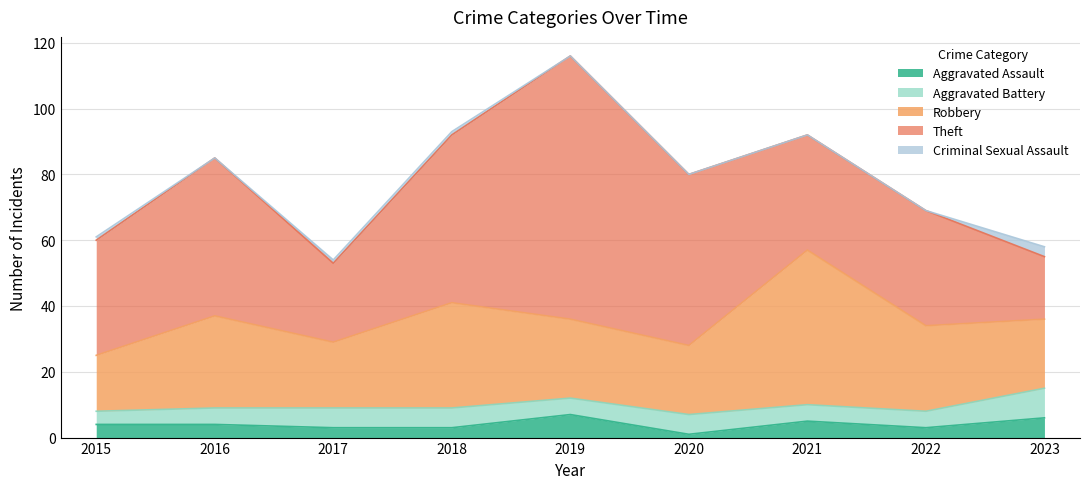

Reading left to right, extract all data points from this chart.

Aggravated Assault: 2015=4	2016=4	2017=3	2018=3	2019=7	2020=1	2021=5	2022=3	2023=6
Aggravated Battery: 2015=4	2016=5	2017=6	2018=6	2019=5	2020=6	2021=5	2022=5	2023=9
Robbery: 2015=17	2016=28	2017=20	2018=32	2019=24	2020=21	2021=47	2022=26	2023=21
Theft: 2015=35	2016=48	2017=24	2018=51	2019=80	2020=52	2021=35	2022=35	2023=19
Criminal Sexual Assault: 2015=1	2016=0	2017=1	2018=1	2019=0	2020=0	2021=0	2022=0	2023=3